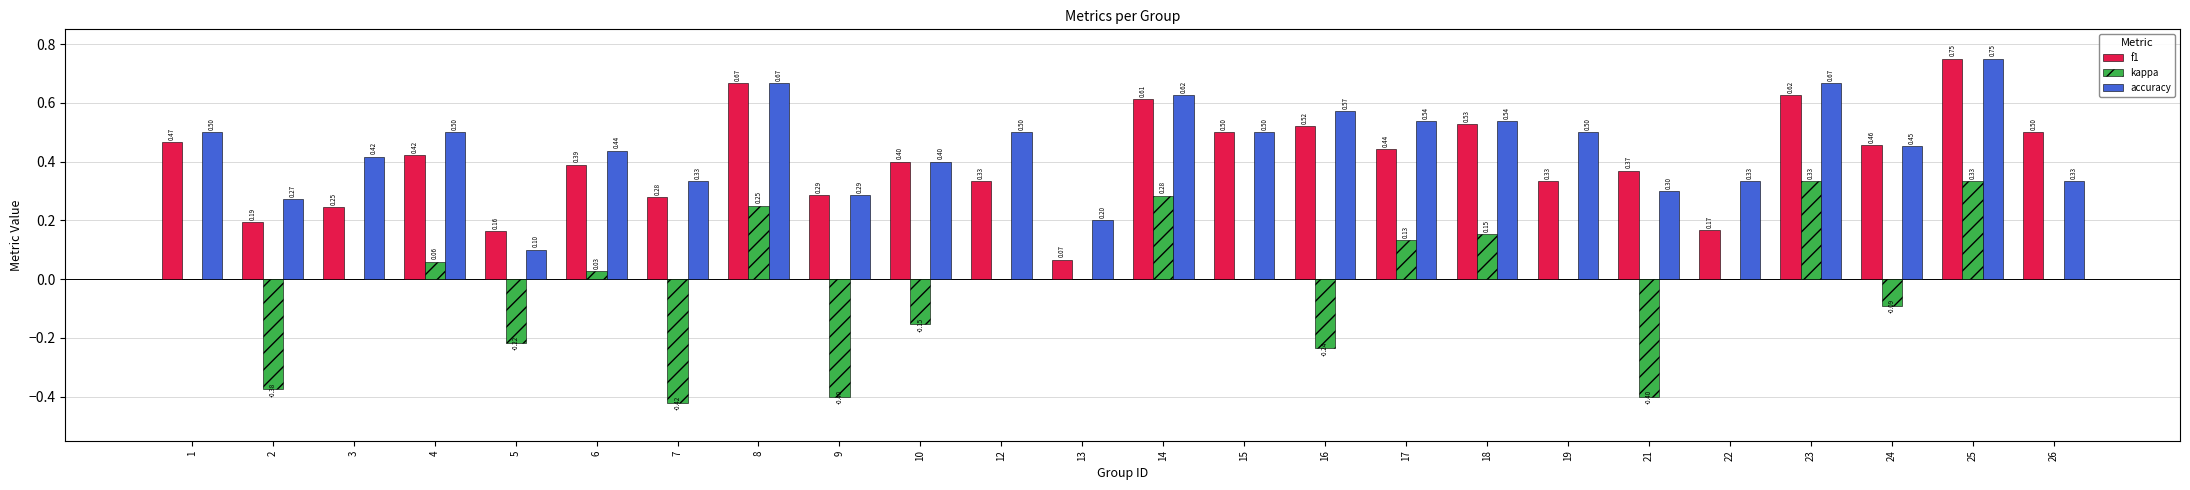

At which category is the sum across all series the highest?

25